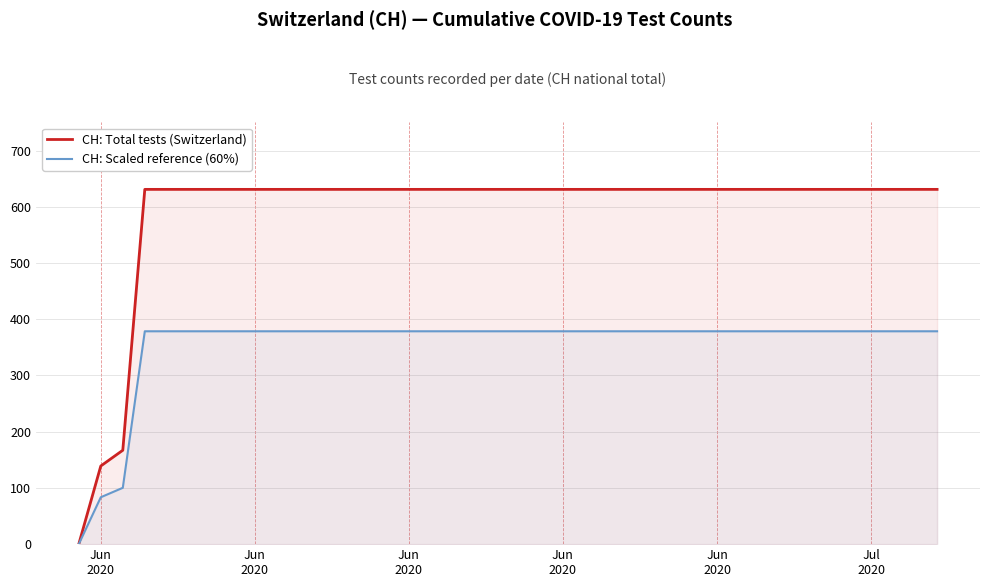

How many lines are shown in the chart?

2